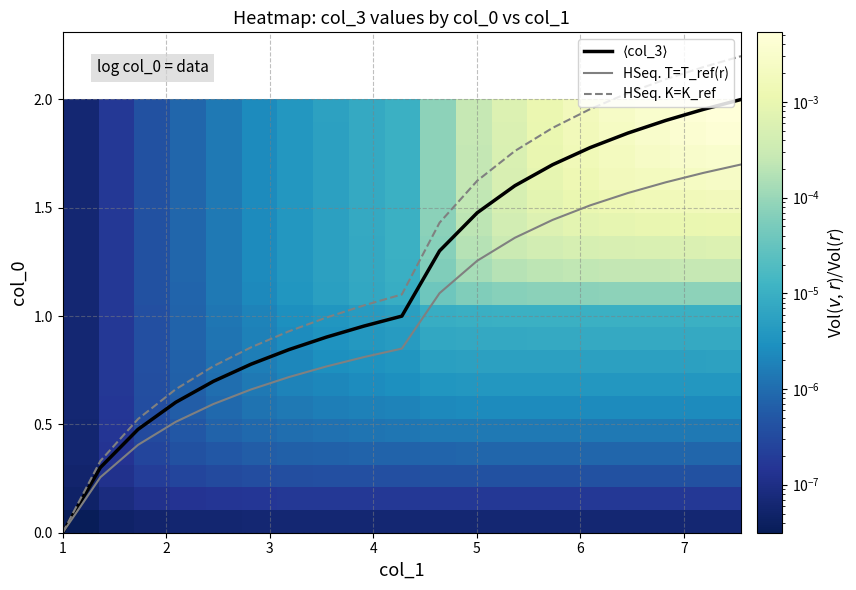

Is it true that ⟨col_3⟩ equals 0.3 at 3?

False